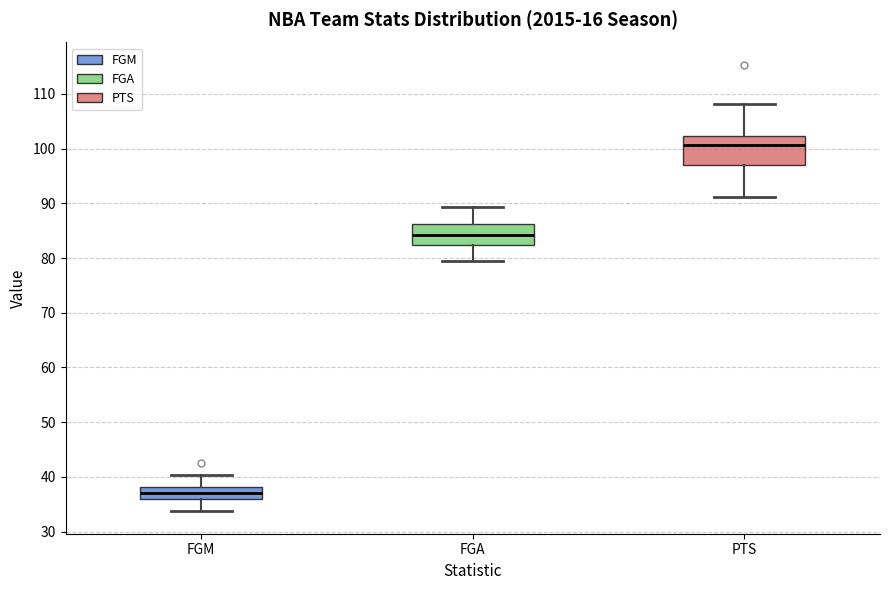

Where is the lower edge of the box for FGM on the y-axis? The values are not printed on the chart, so give them approximately, as read against the axis.

36